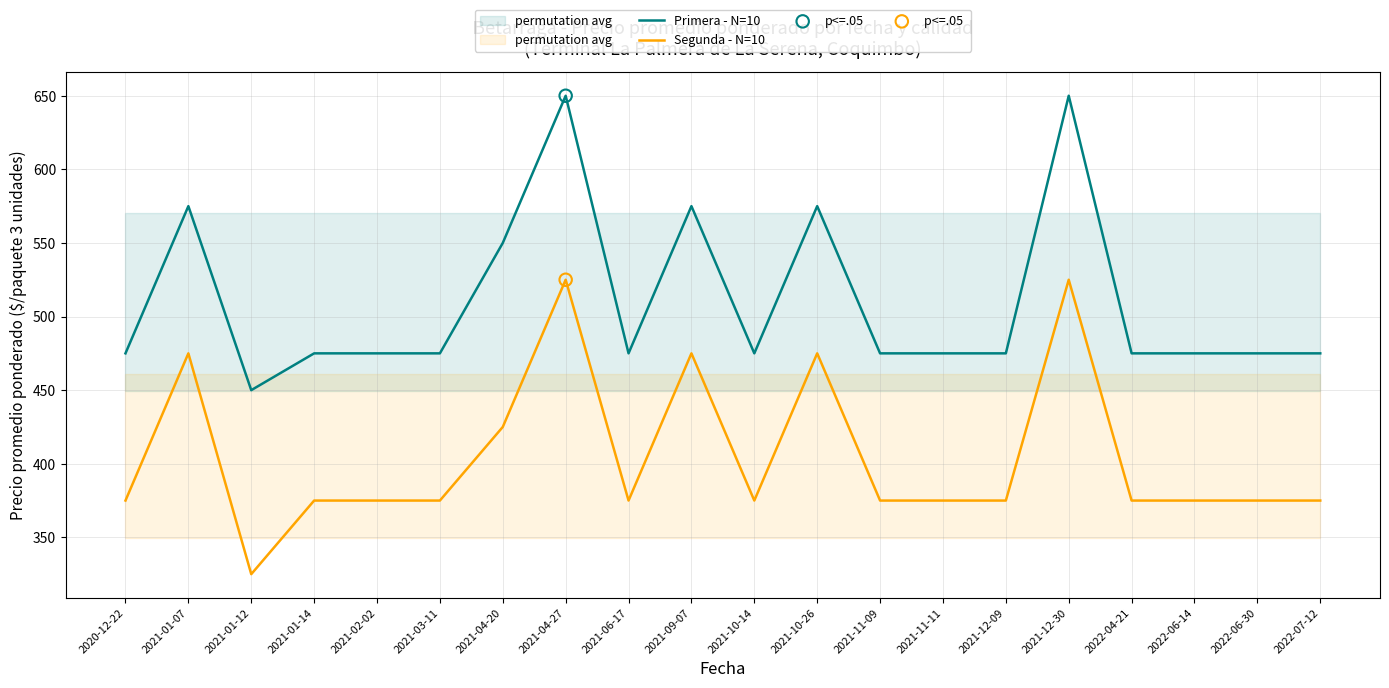

Which series reaches the minimum Y coordinate?

Segunda - N=10